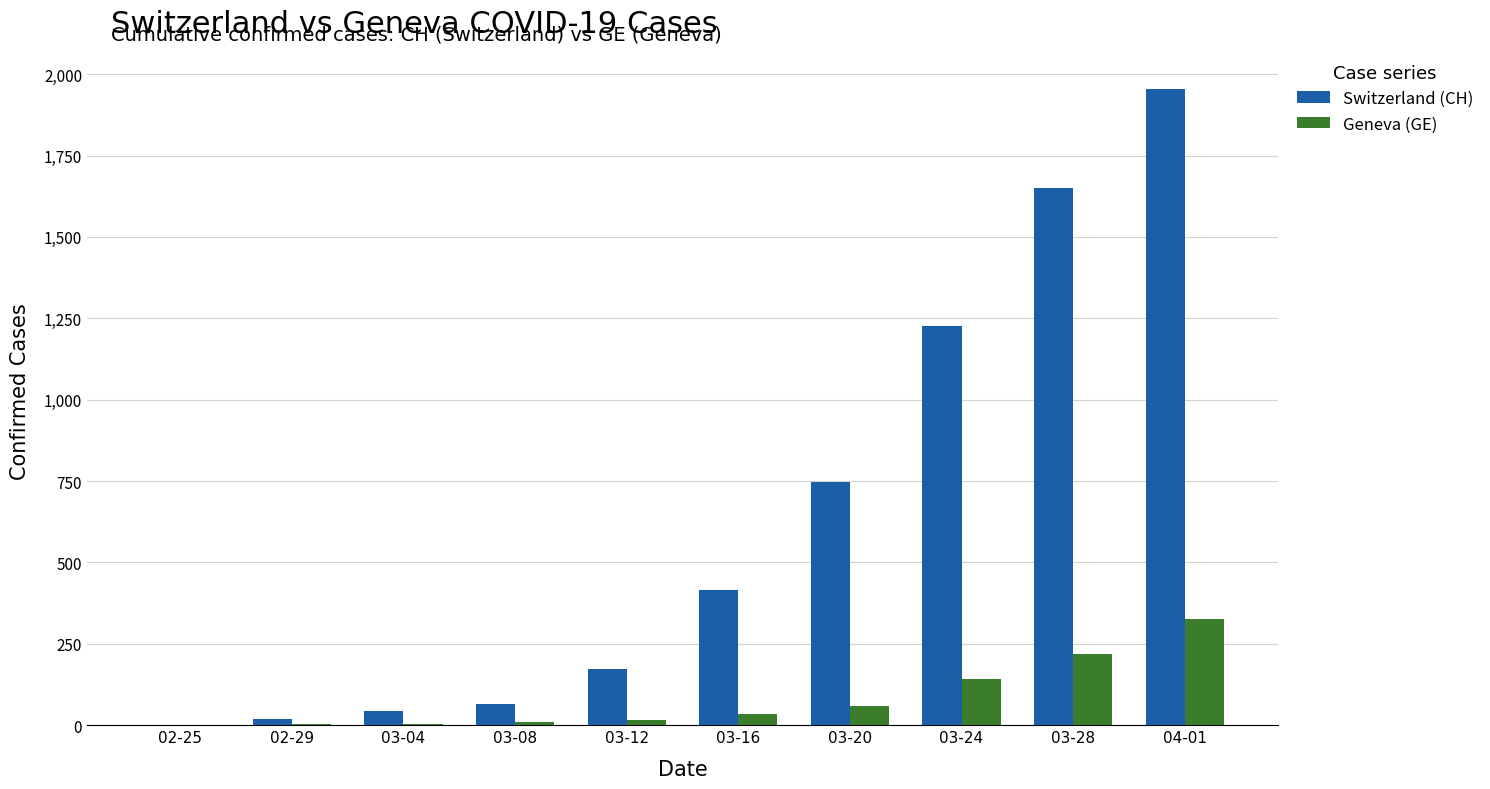

Which series has the largest total across all categories?

Switzerland (CH)